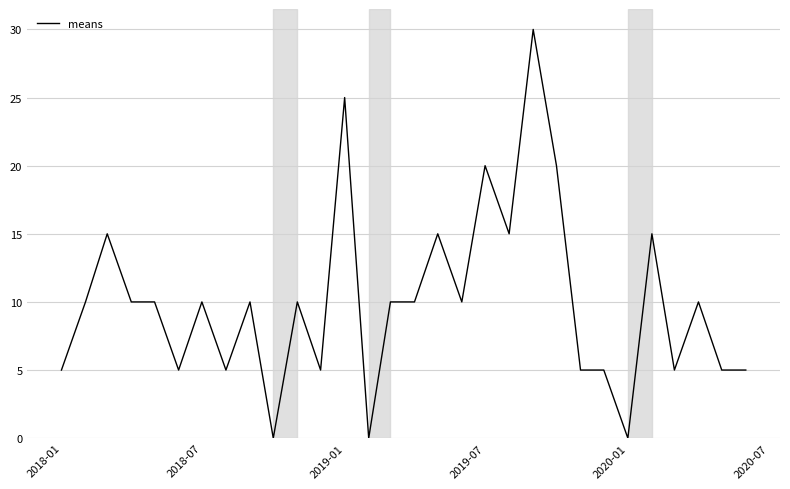

What is the maximum value shown in the chart?

30.0